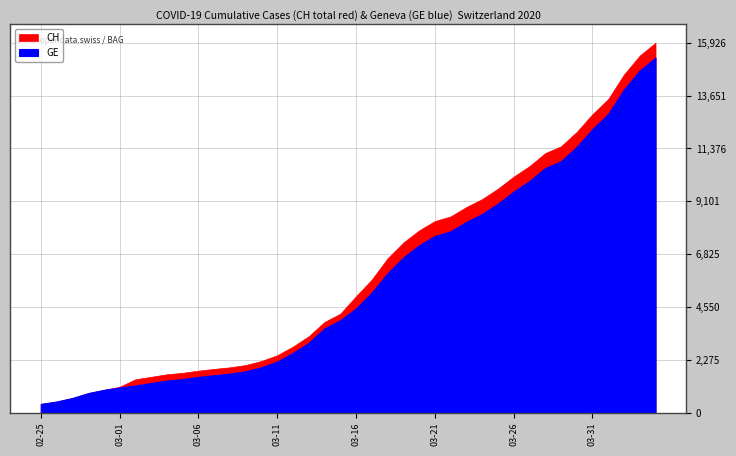

What is the minimum value for GE?

300